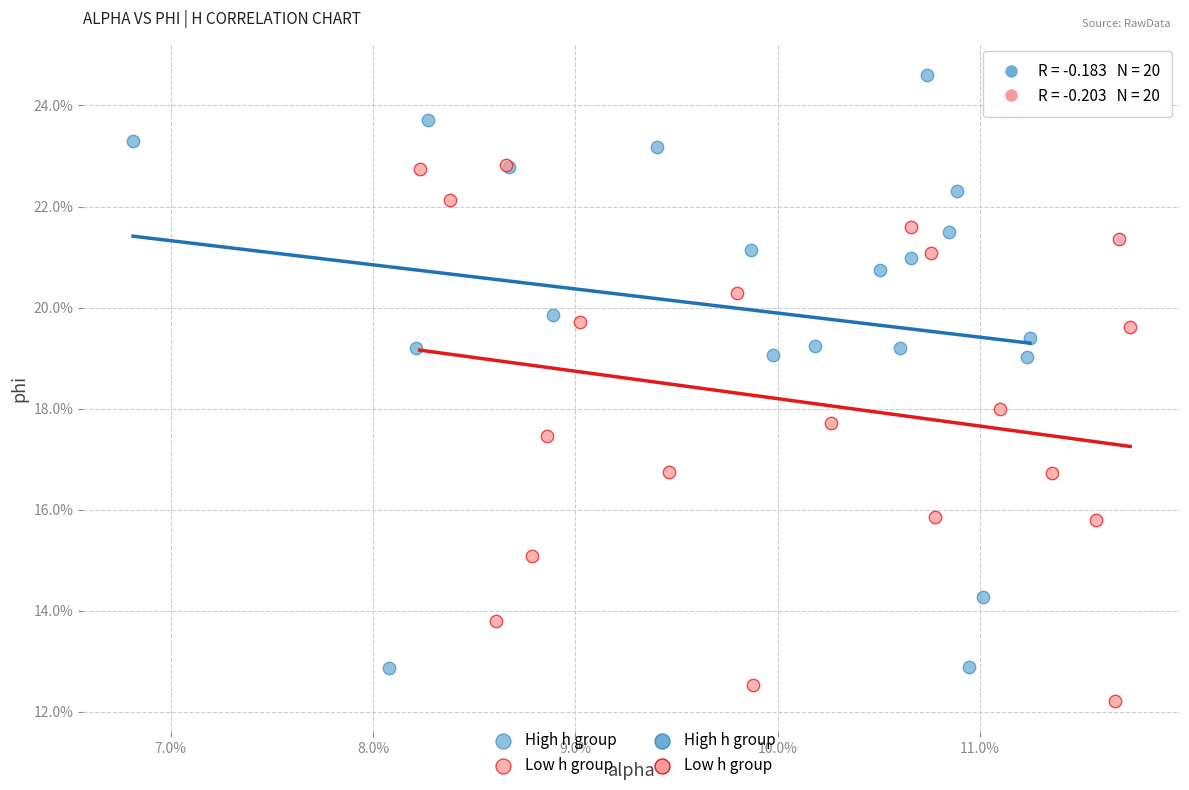

Which series contains the highest Y value?

High h group